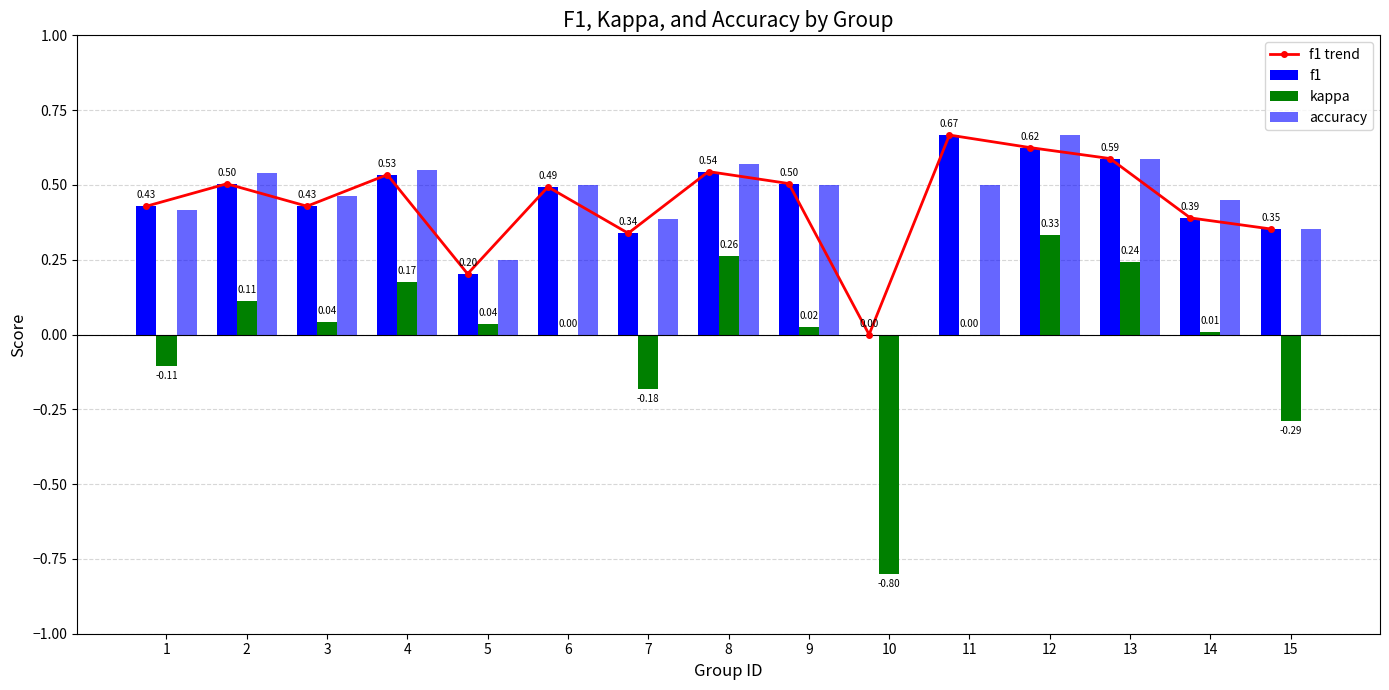

How many categories are shown in the chart?

15